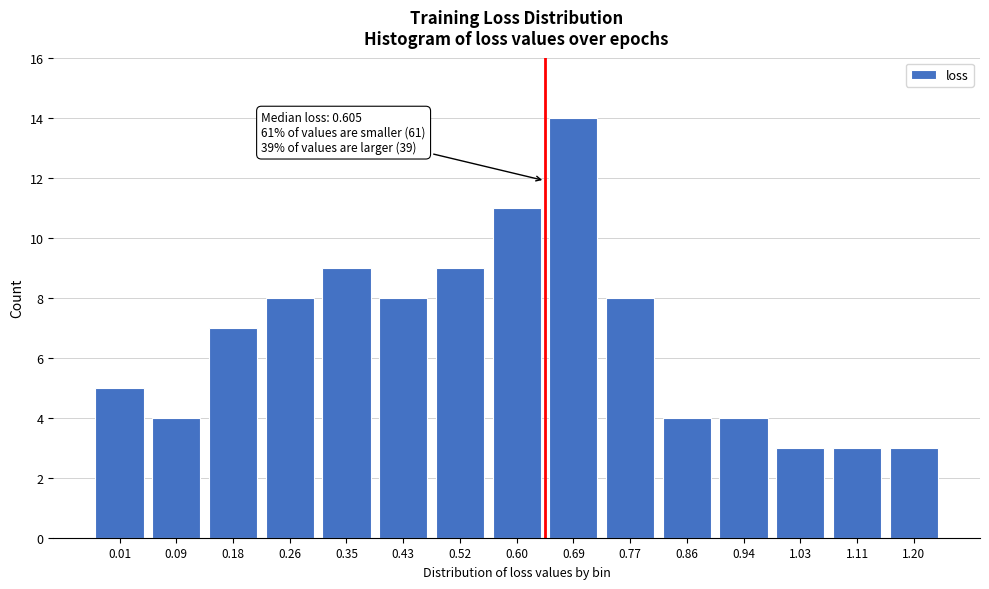

Reading left to right, transcribe all the data shown in this chart.

5	4	7	8	9	8	9	11	14	8	4	4	3	3	3